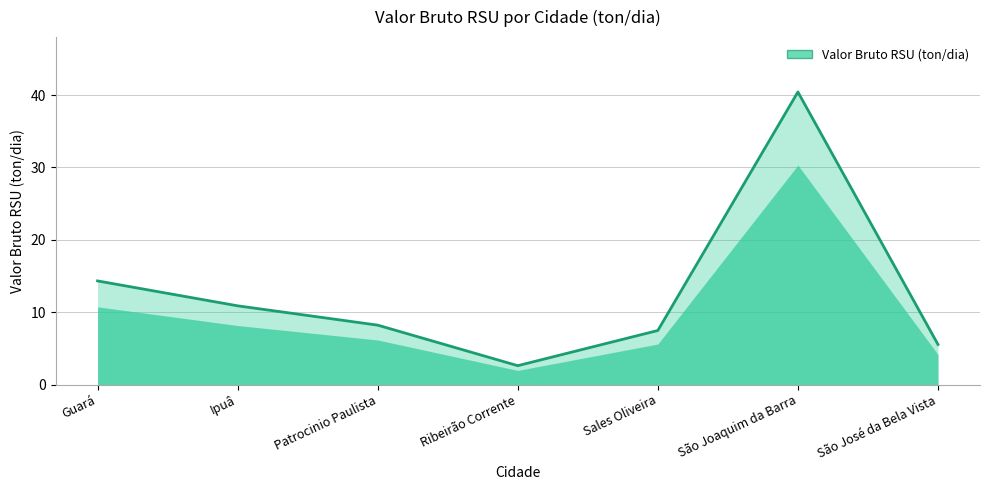

Read the value at Patrocinio Paulista.

8.2